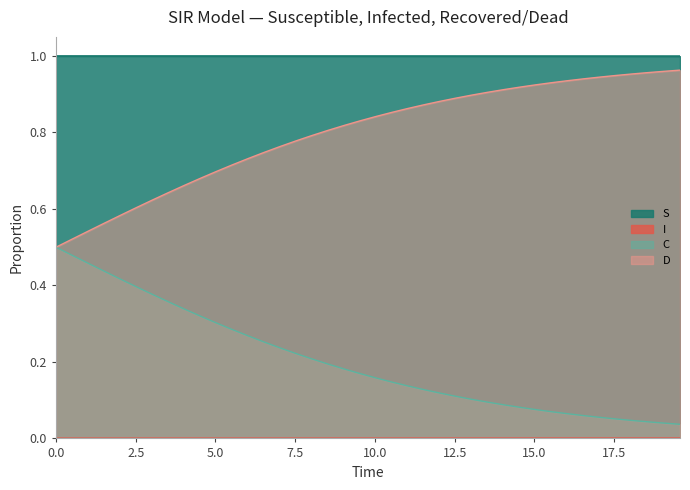

True or false: D and S intersect in this chart.

False